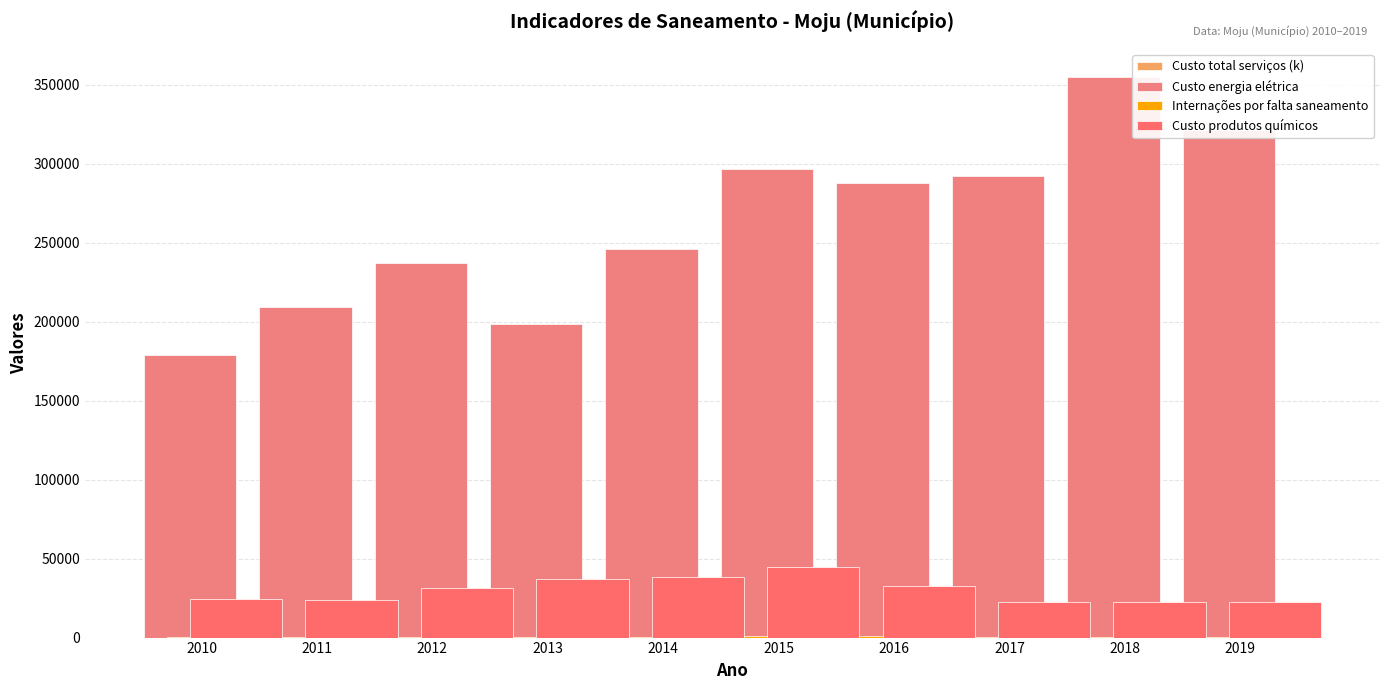

How many data points in Custo energia elétrica are less than 288191?

5